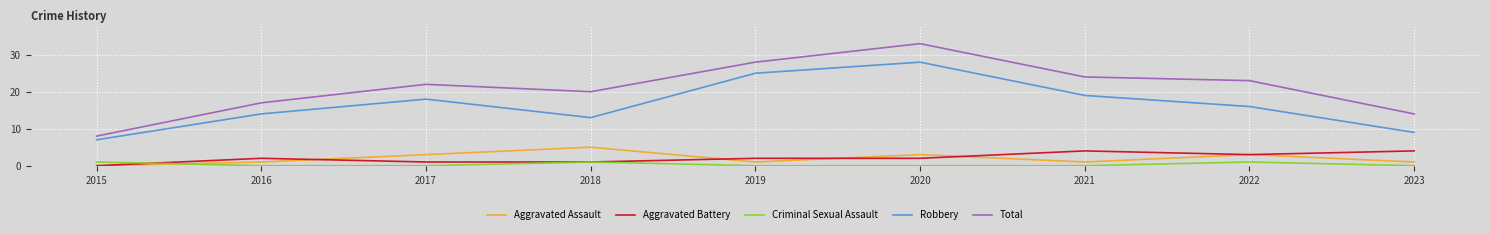

What is the average value of the Total series?

21